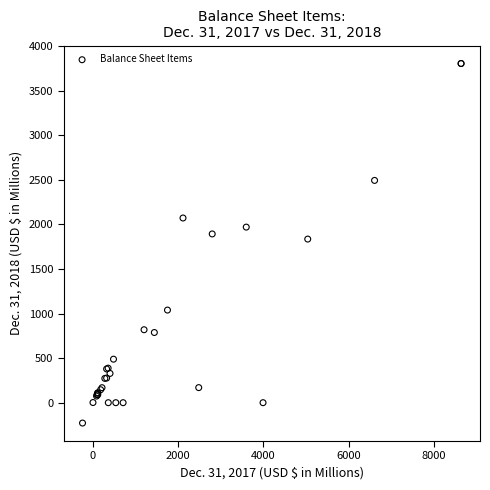

What Y value in the scatter plot is closest to 1788?

1836.1